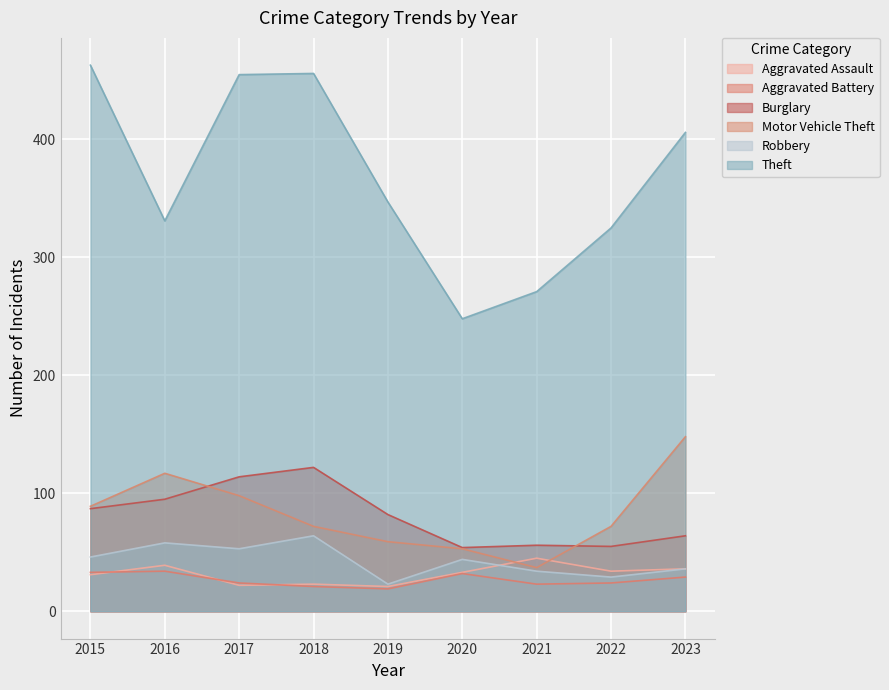

True or false: Aggravated Battery and Robbery cross at least once.

False